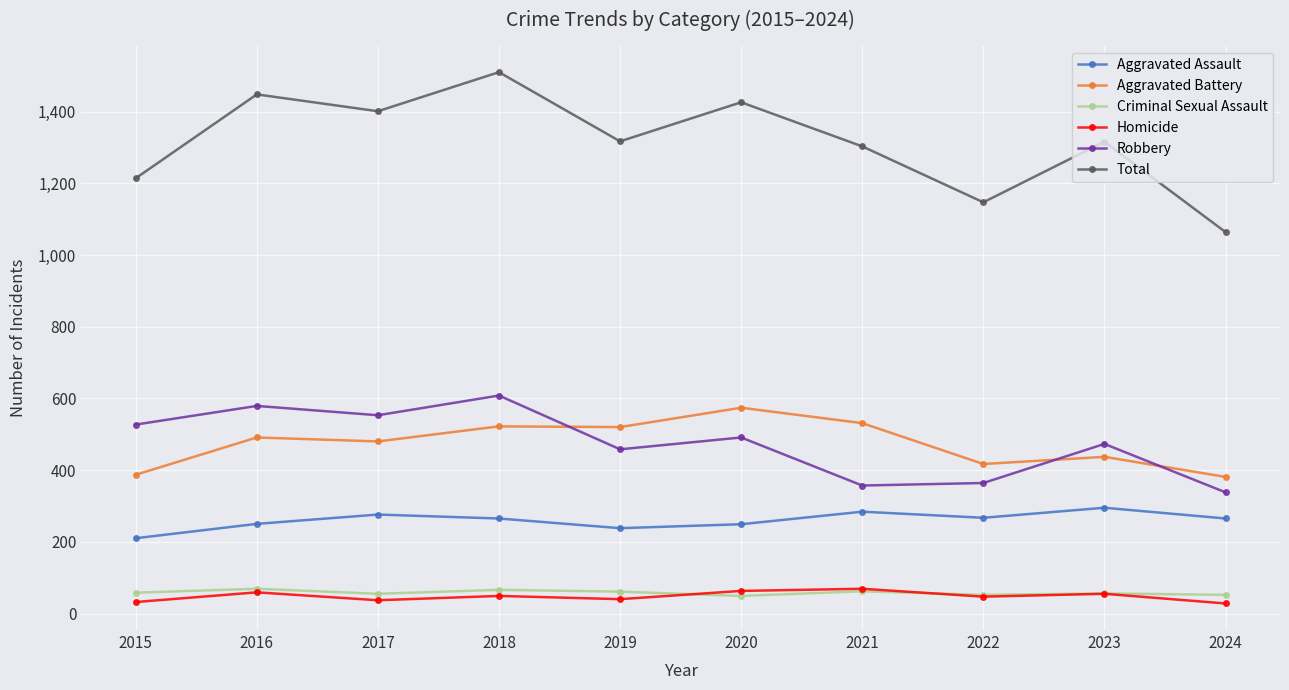

What is the greatest value displayed?

1510